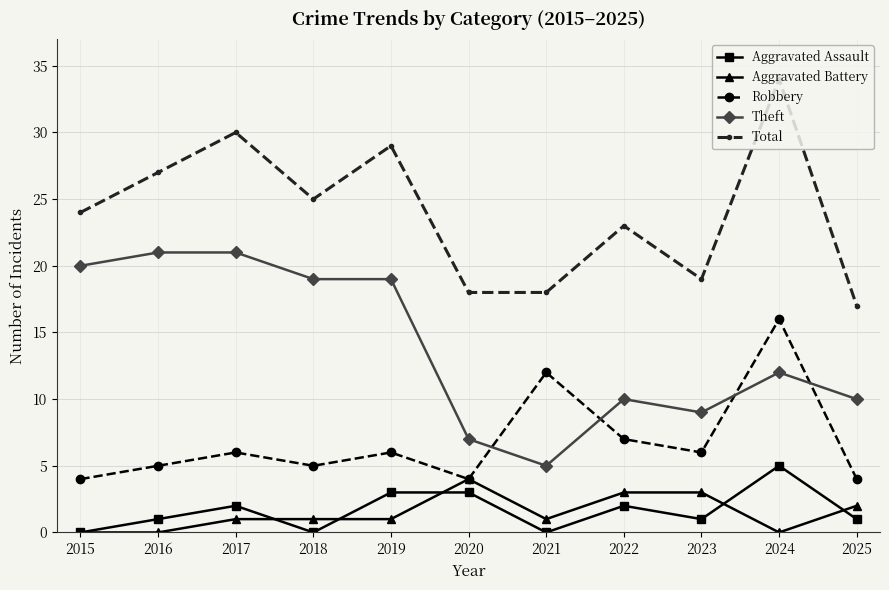

How many lines are shown in the chart?

5